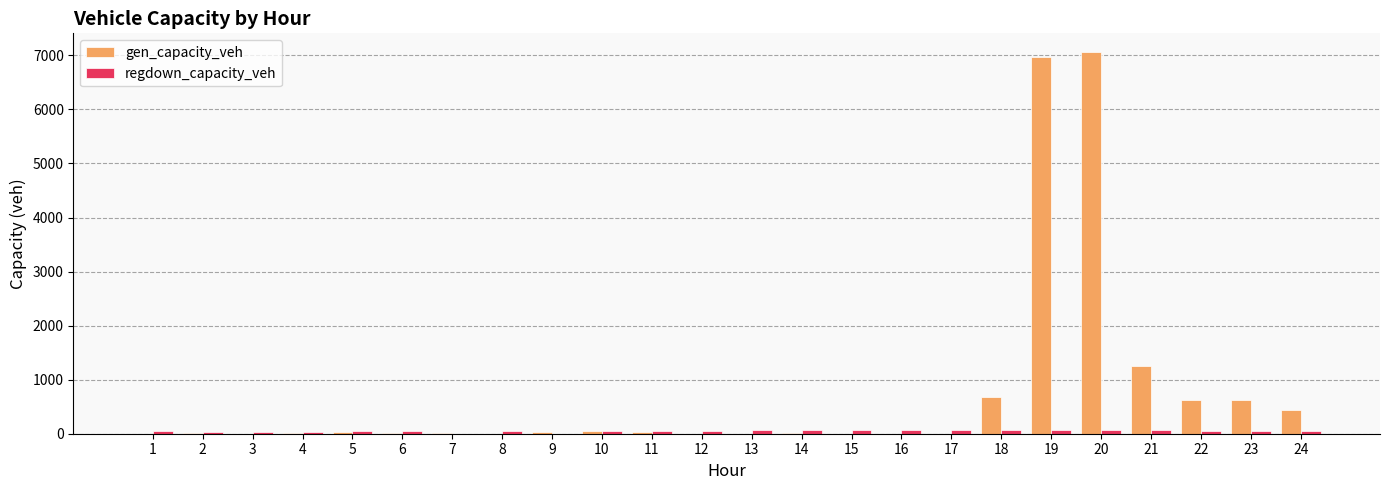

Which series has the largest total across all categories?

gen_capacity_veh